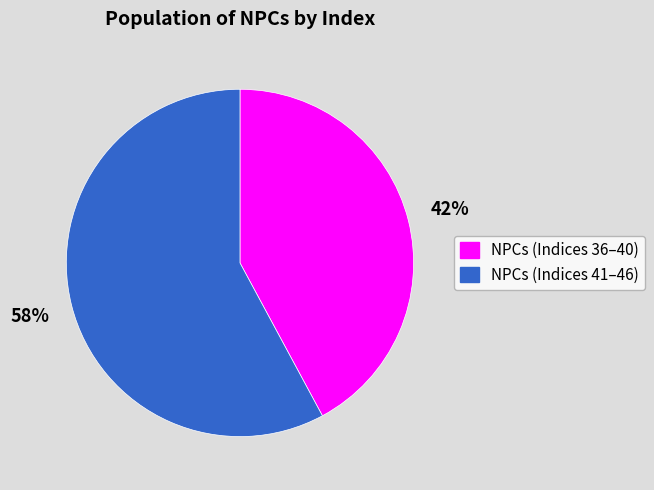

What is the ratio of the value at NPCs (Indices 36–40) to the value at NPCs (Indices 41–46)?

0.7